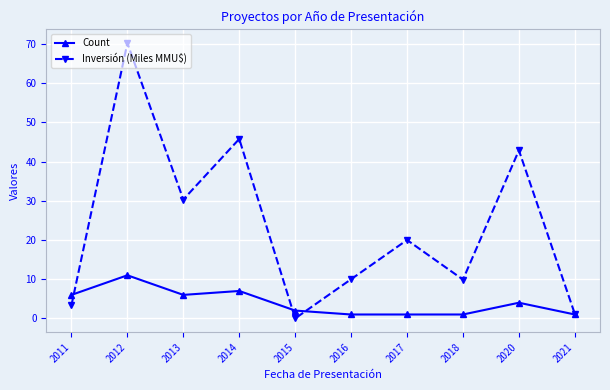

What is the difference between the Inversión (Miles MMU$) values at 2011 and 2012?

66.9